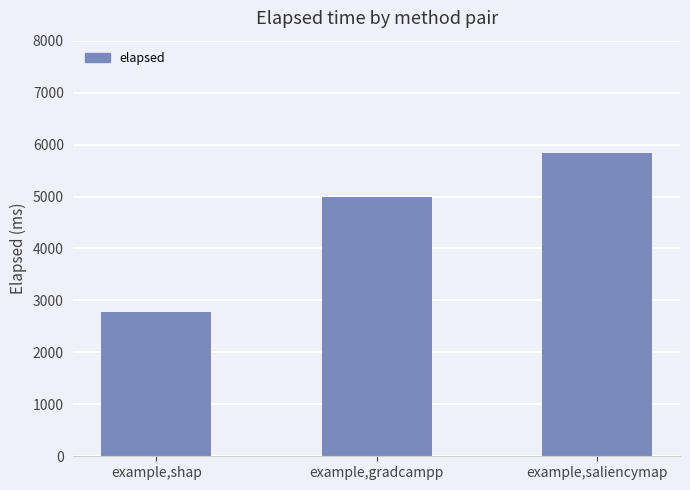

Which category has the lowest value across all series?

example,shap